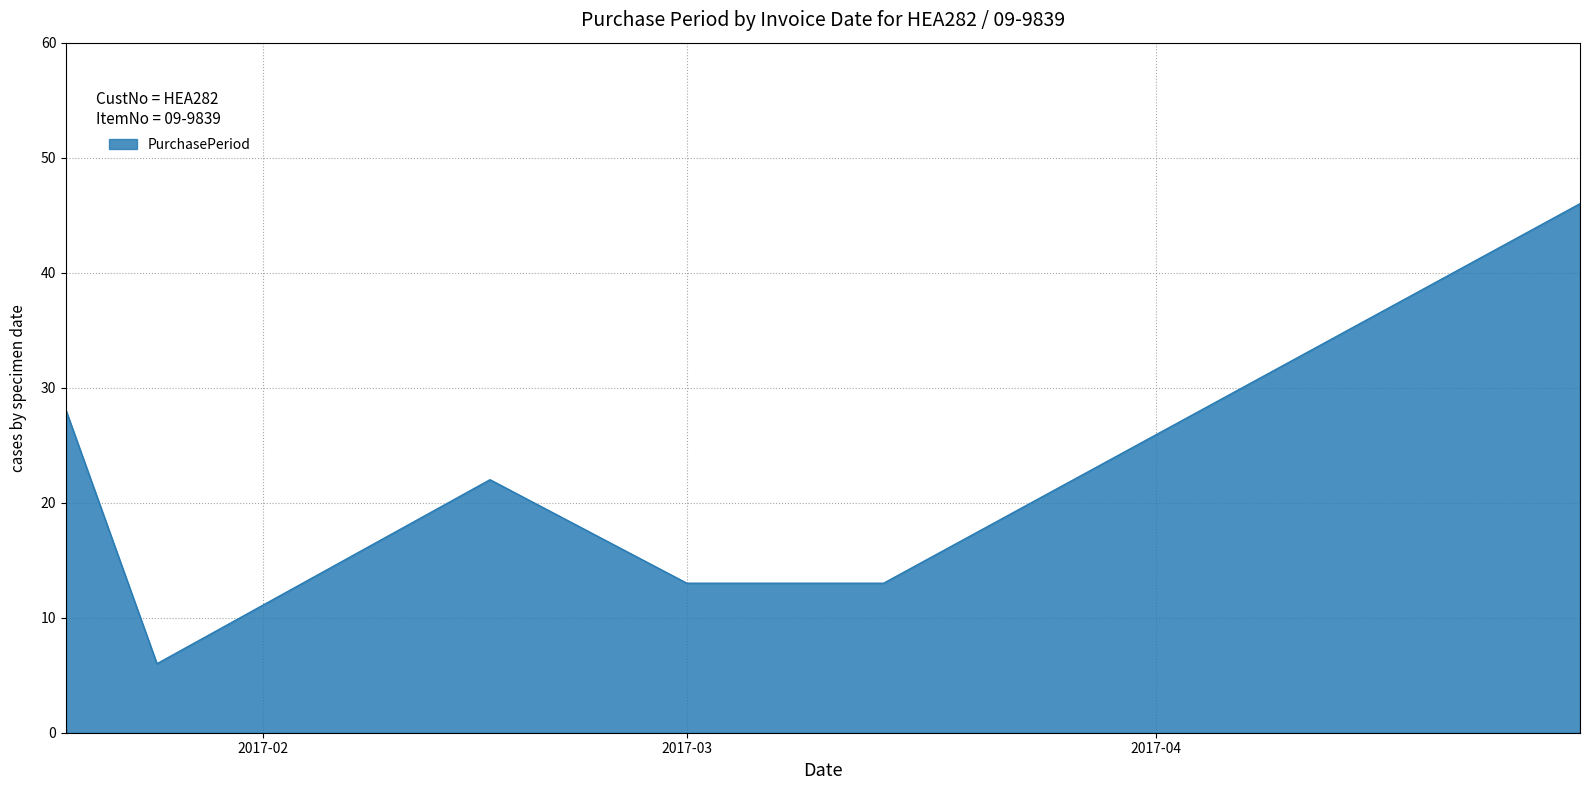

How many values are between 13 and 28?

4